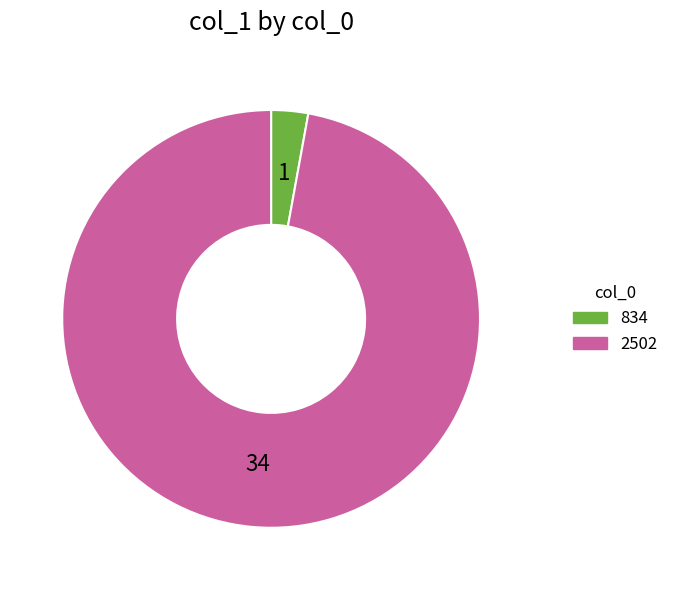

What is the smallest slice in the pie chart?

834